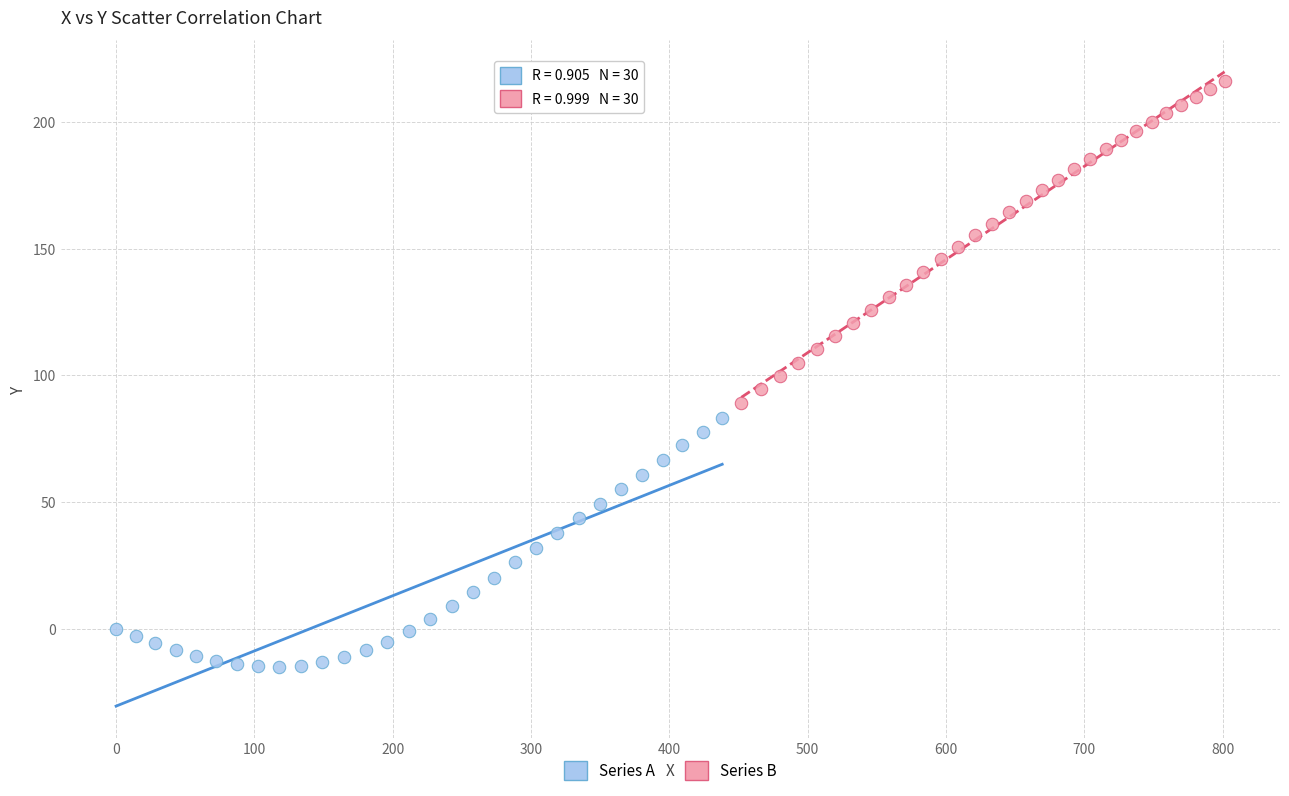

Which series has the widest spread of Y values?

Series B